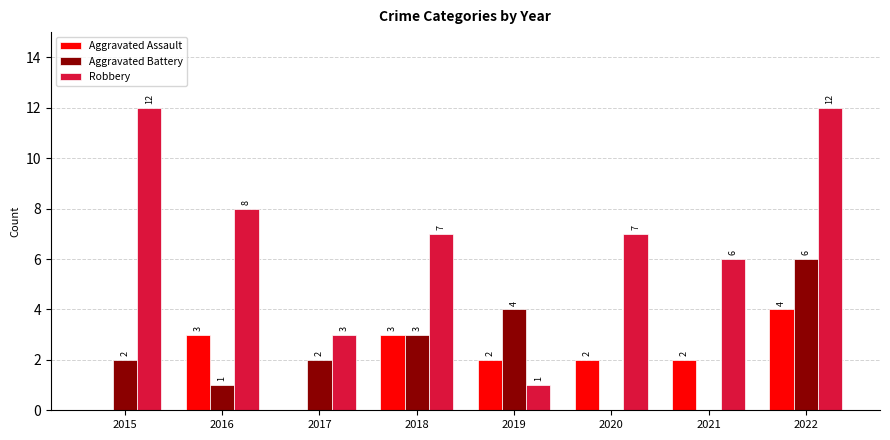

How many data points does each series have?

8